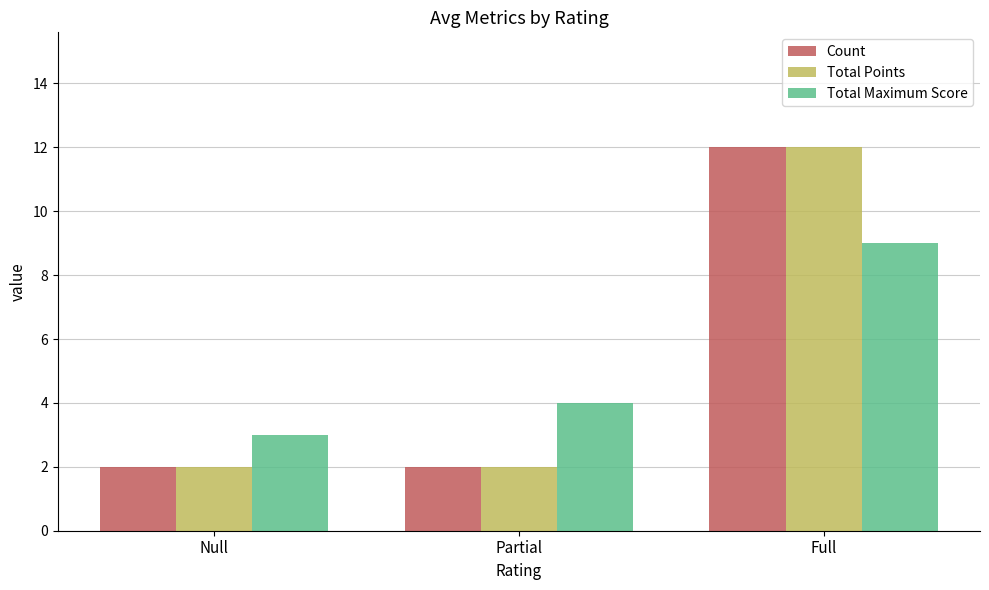

True or false: Total Maximum Score has a value of 4 at Partial.

True